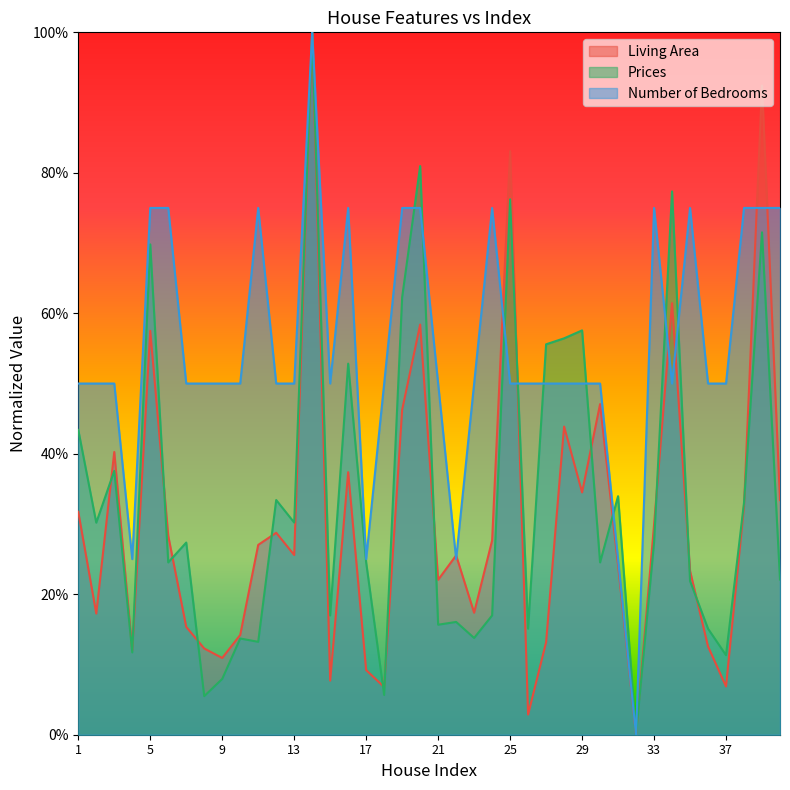

How many interior local valleys does the Number of Bedrooms series have?

6